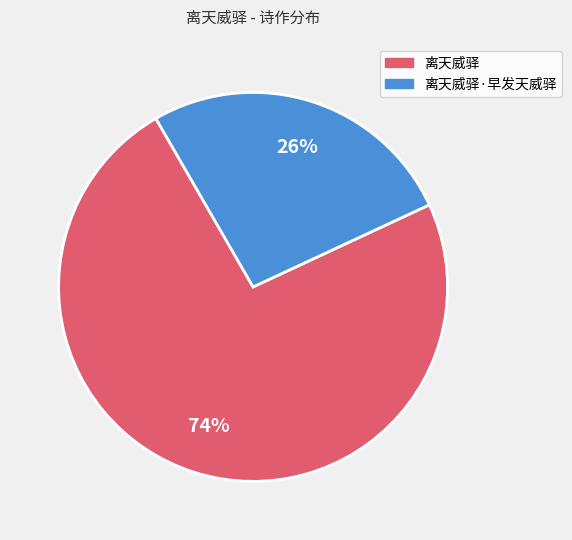

Count the number of slices in the pie.

2